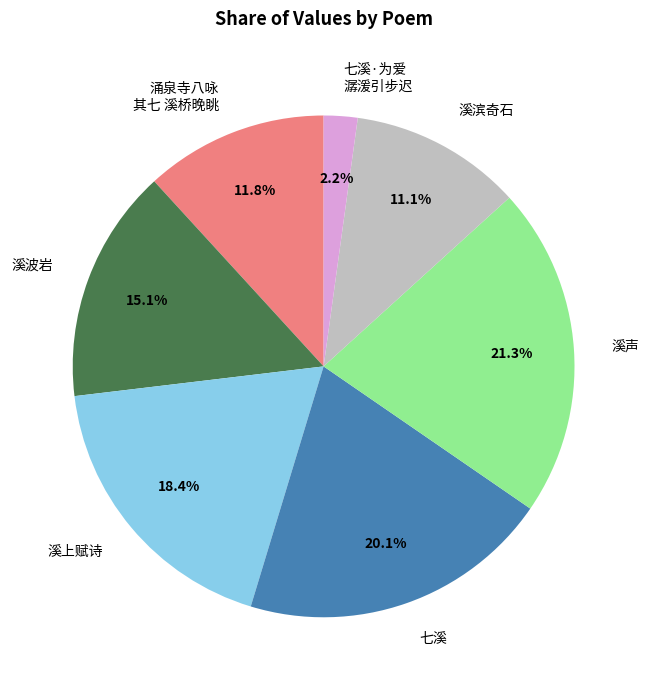

True or false: 七溪 accounts for 30% of the total.

False